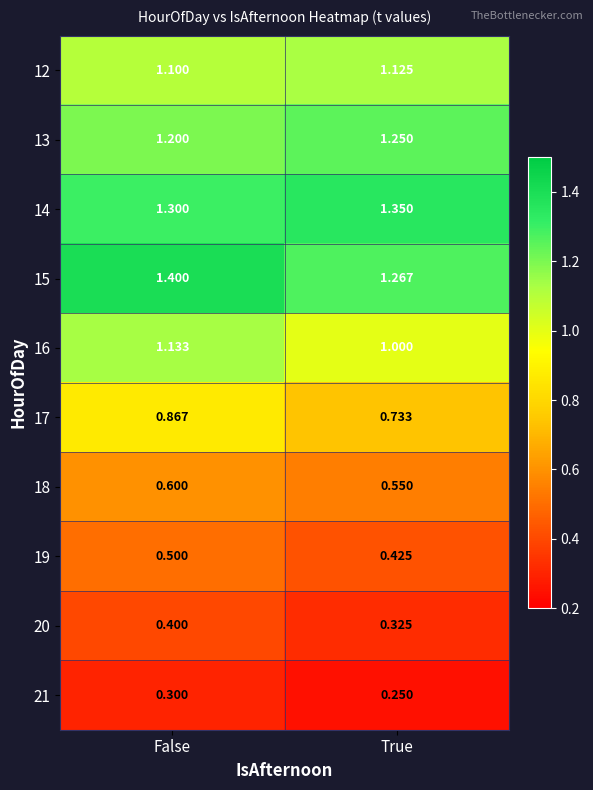

Rank the series by their maximum value, from highest to lowest.

15, 14, 13, 16, 12, 17, 18, 19, 20, 21